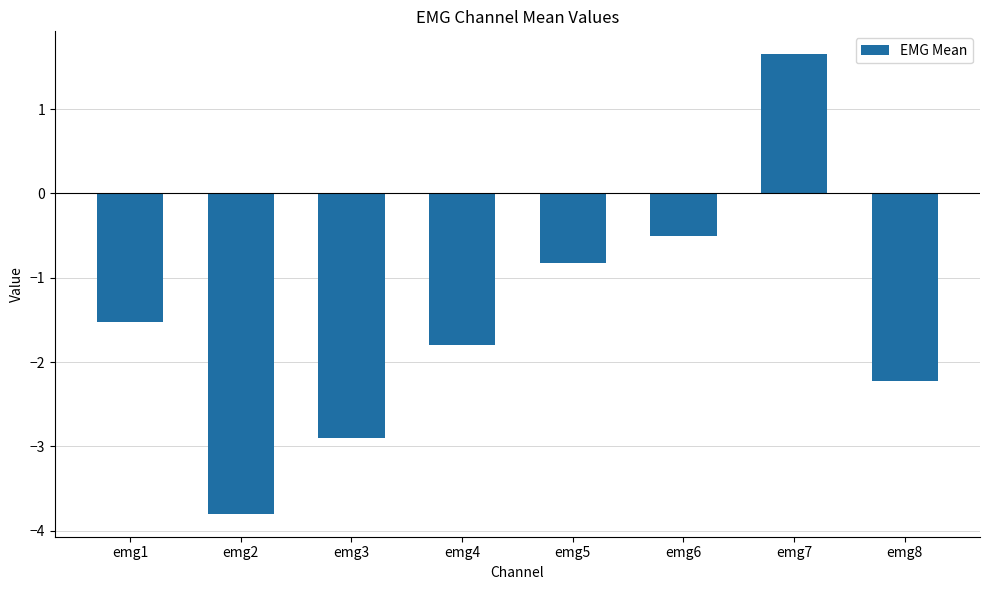

At which label is the value closest to -1?

emg5